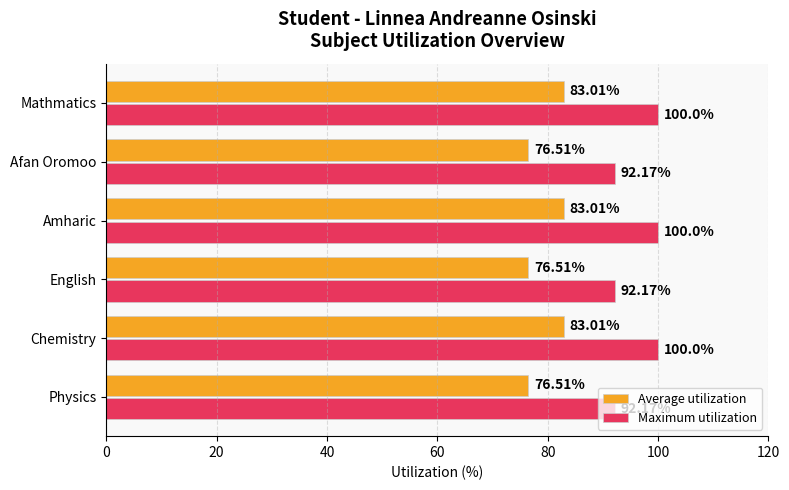

List the series in order of their overall mean, highest first.

Maximum utilization, Average utilization